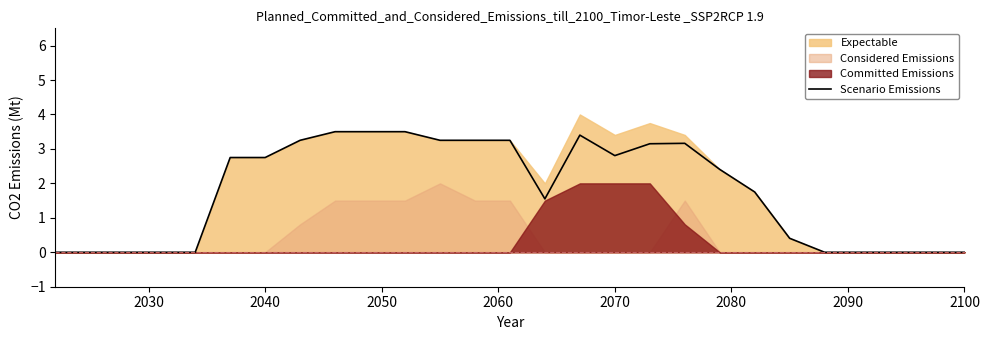

What is the difference between the maximum and second lowest values?

3.5